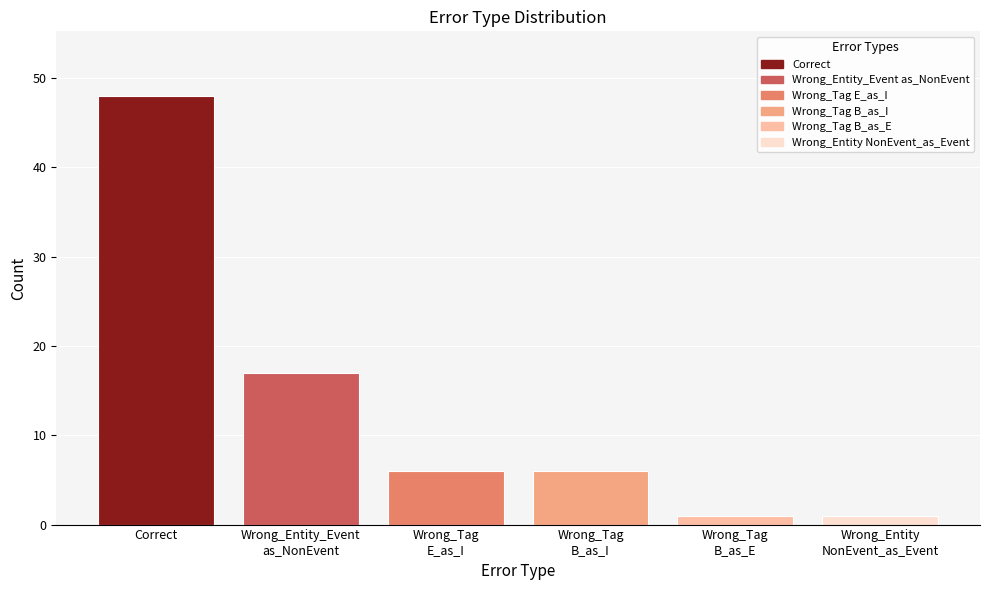

Is it true that the value at Wrong_Entity
NonEvent_as_Event is 1?

True